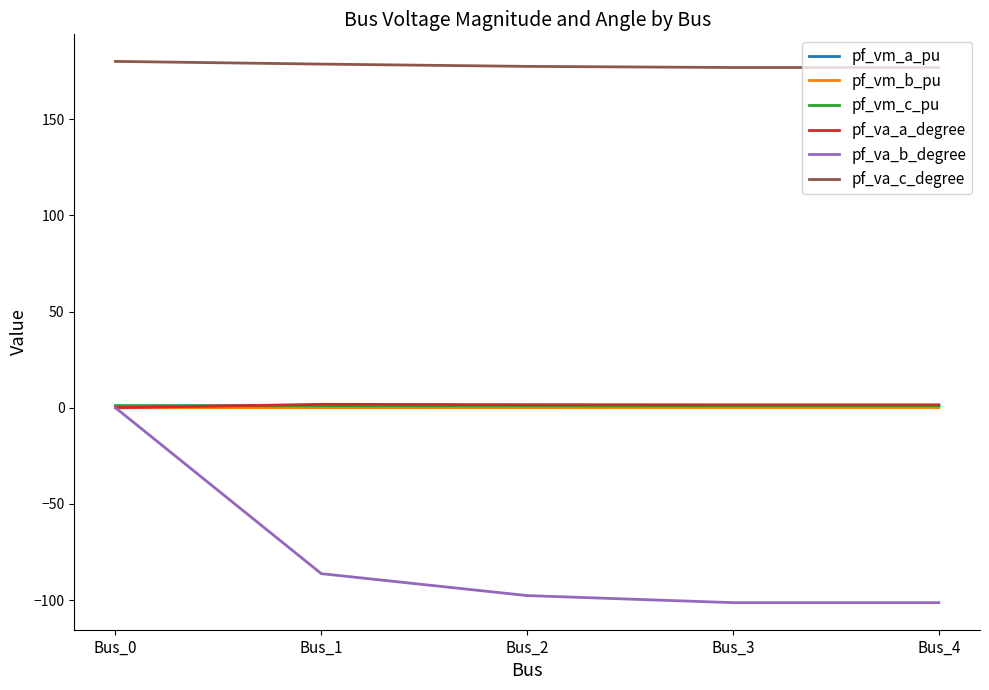

The pf_va_b_degree series shows 64.4 at Bus_0. True or false?

False